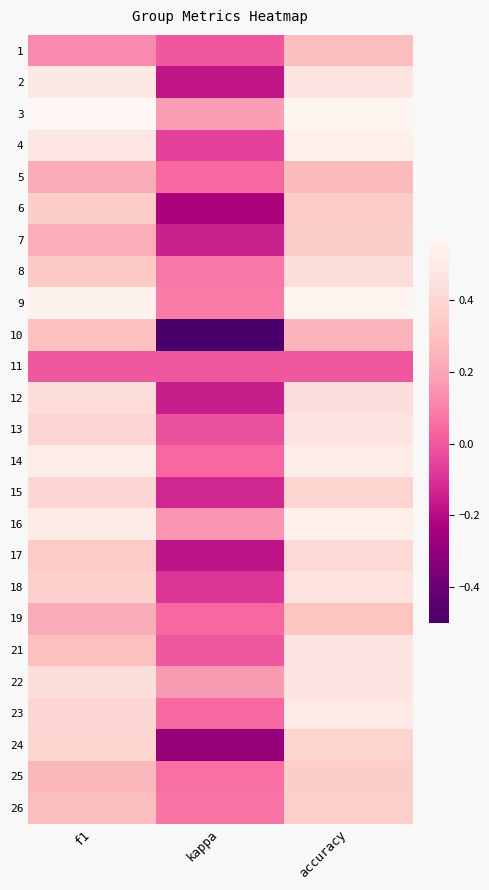

At which category does the chart reach its minimum across all series?

kappa